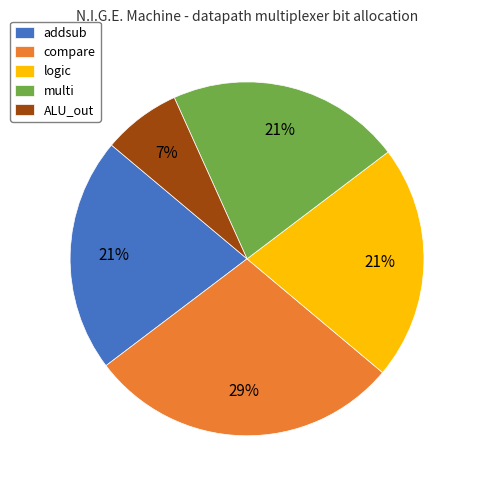

Combined, do logic and multi account for over 50%?

No